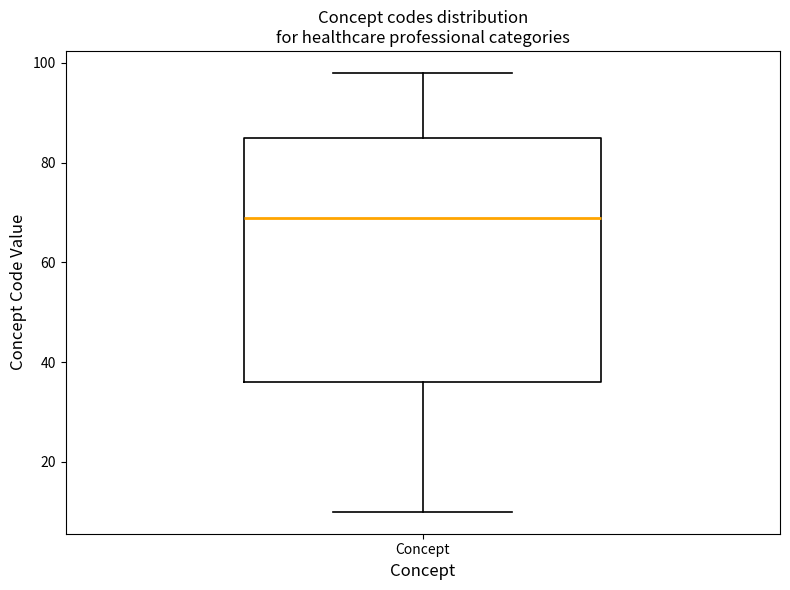

Transcribe this box plot: give where the median line is, the range the box spans, and where the two whiskers end, as read against the y-axis. The values are not printed on the chart, so give them approximately, as read against the axis.

median 70, box 36 to 86, whiskers 10 to 98